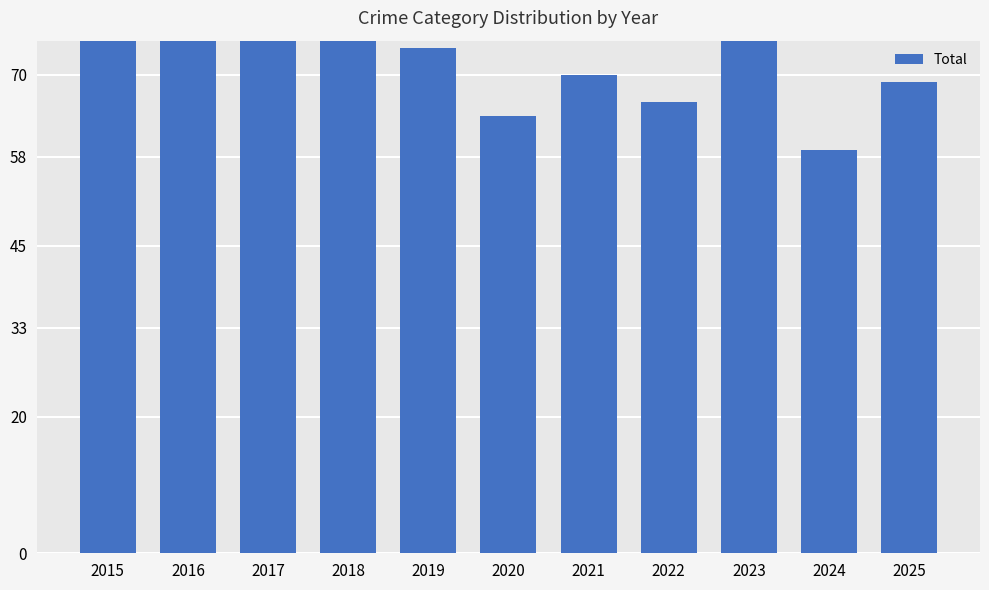

Is it true that the value at 2015 is 47?

False